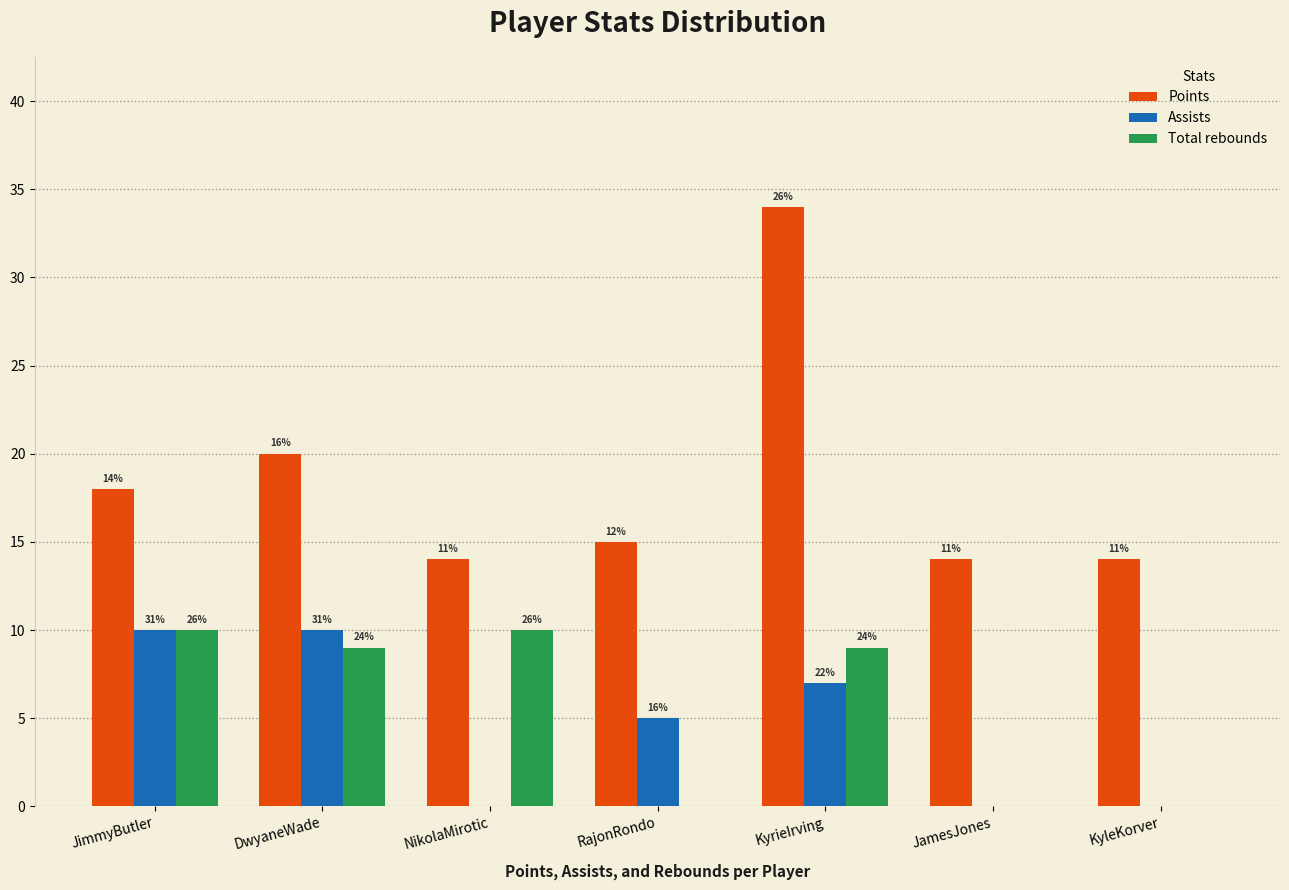

Are the bars grouped side by side (vs. stacked)?

Yes